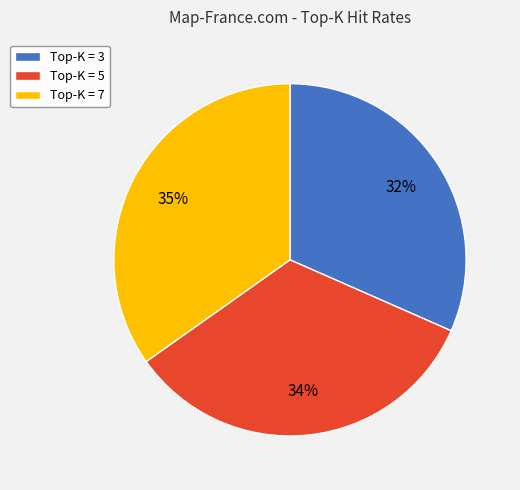

Which category has the smallest portion of the pie?

Top-K = 3